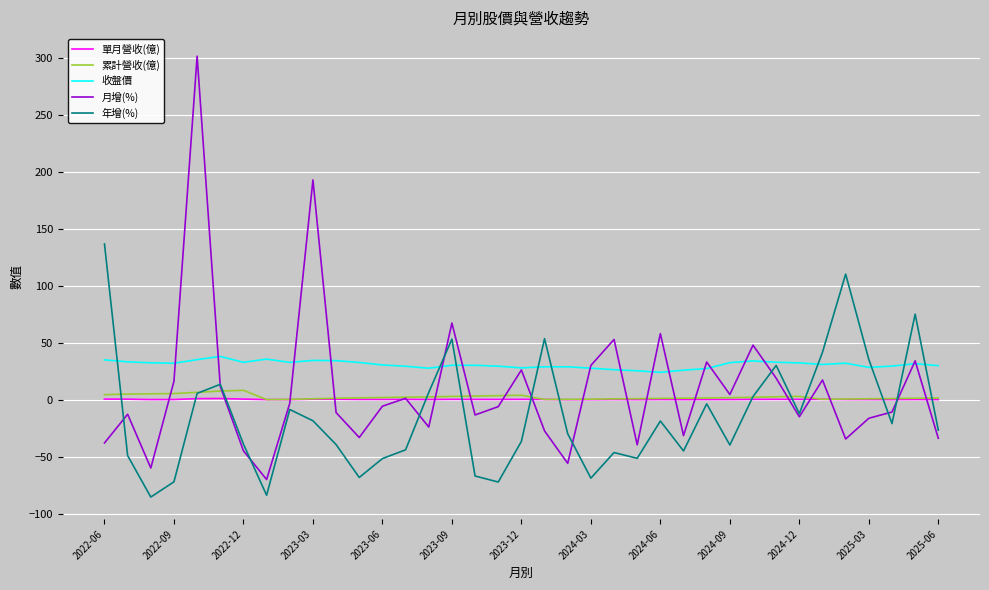

True or false: 收盤價 has more than 0 interior local peaks.

True